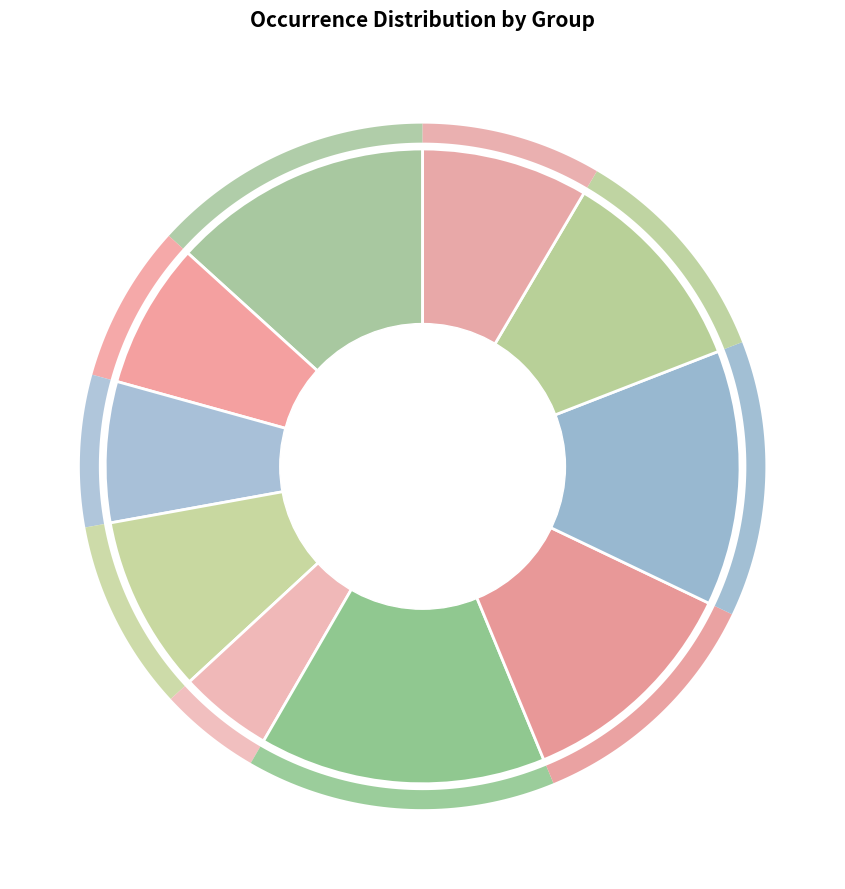

Which has a higher value, 1 or 4?

1